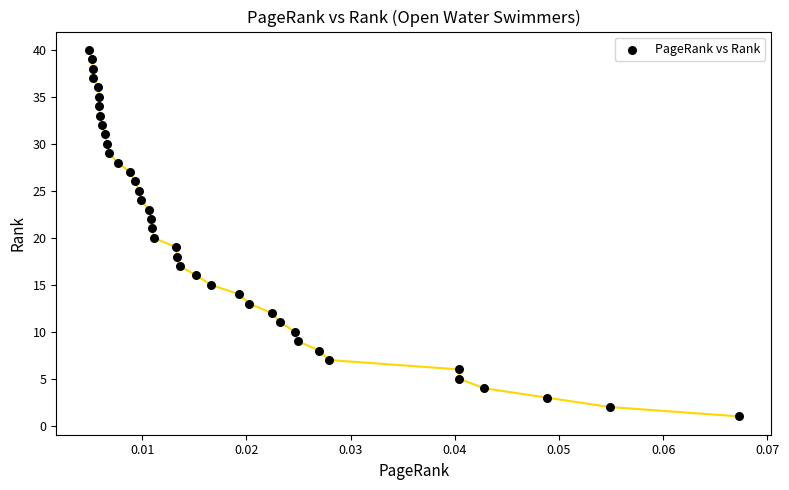

How many points are shown in the scatter plot?

40